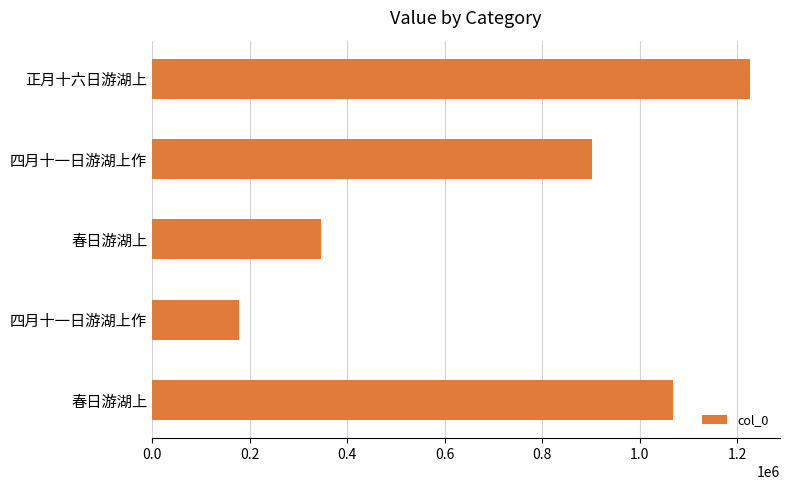

Does the chart contain stacked bars?

No